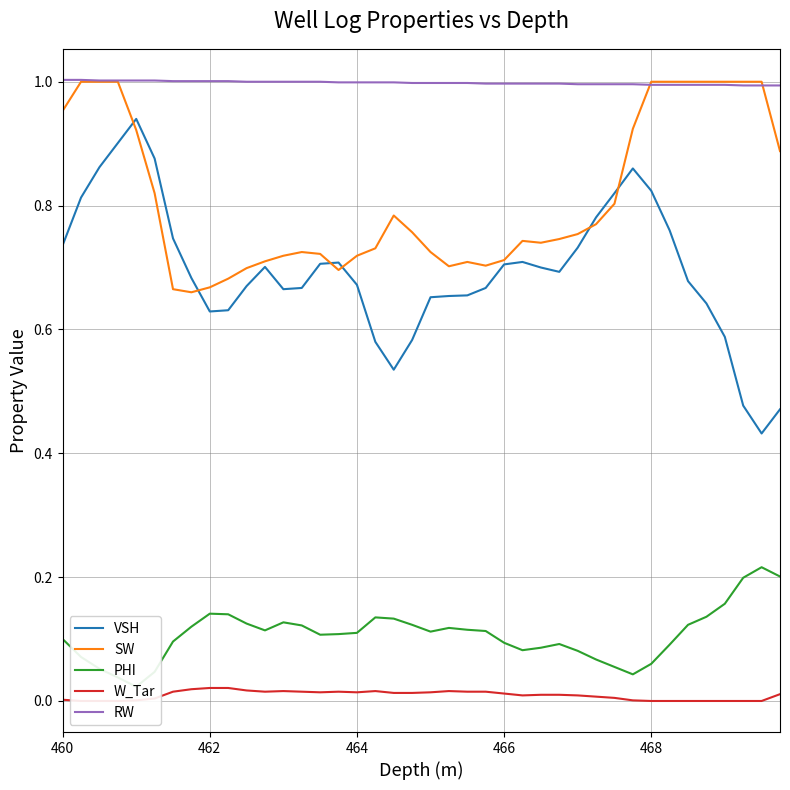

True or false: VSH and RW cross at least once.

False